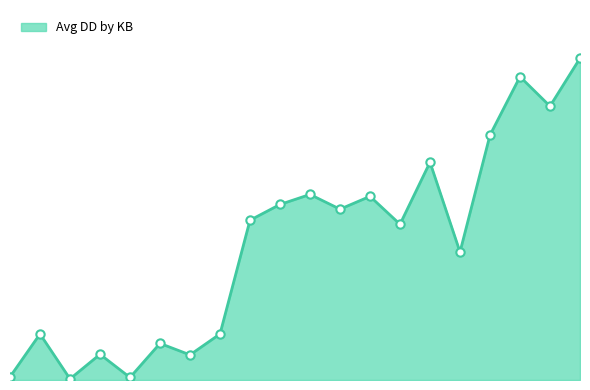

What is the value of the 20th point from the left?

53560